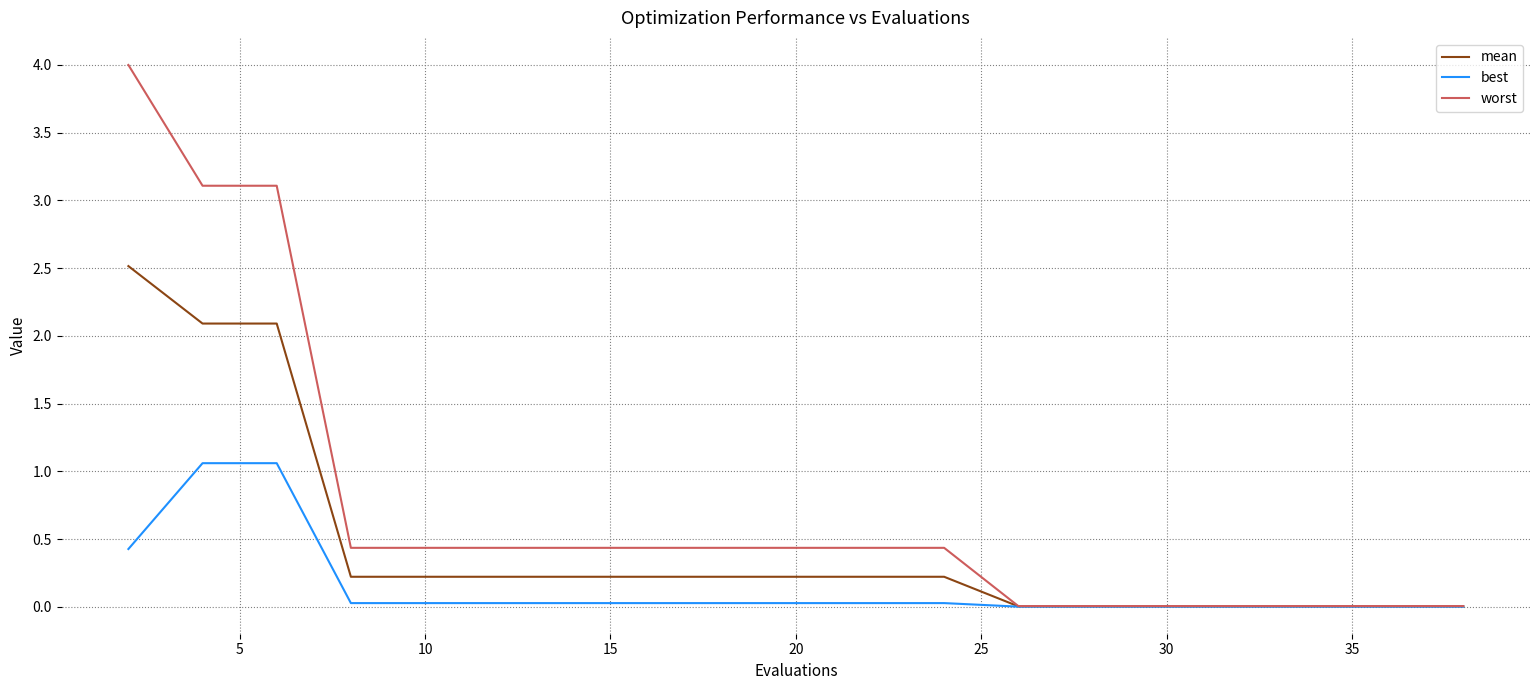

What is the highest value of the worst series?

4.0